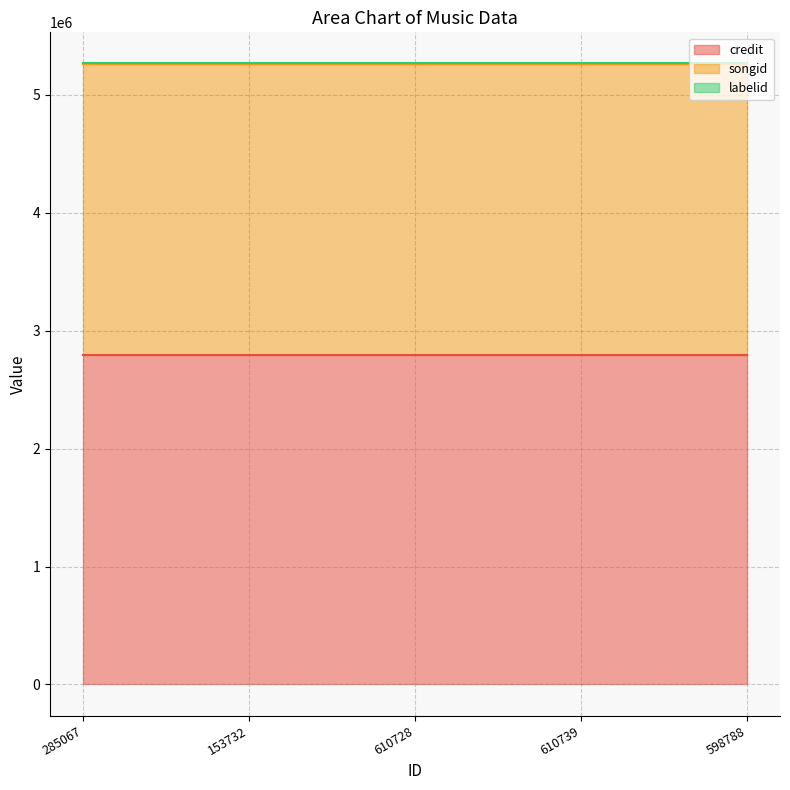

How many lines are shown in the chart?

3